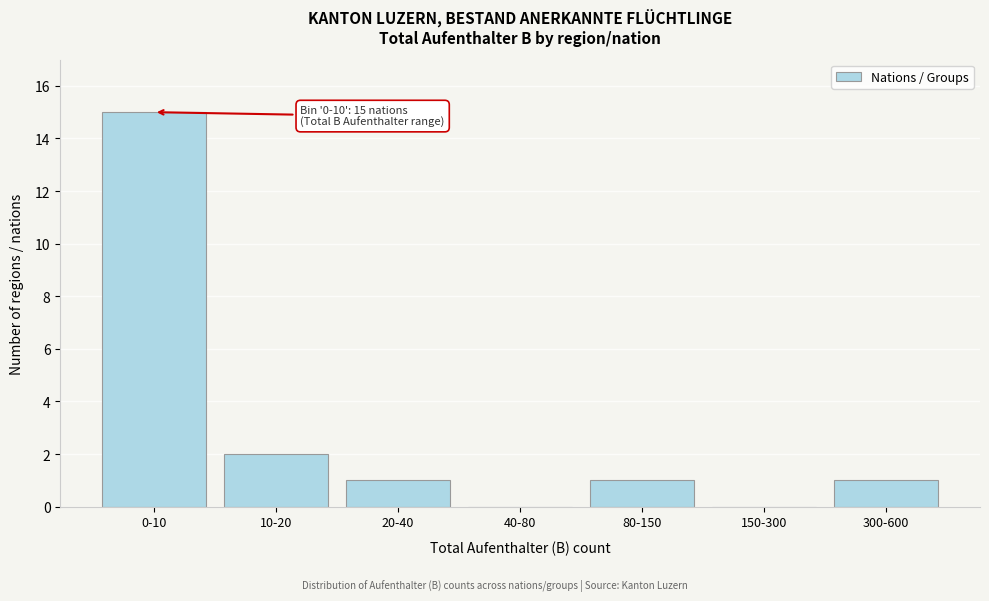

Reading left to right, transcribe all the data shown in this chart.

0-10=15	10-20=2	20-40=1	40-80=0	80-150=1	150-300=0	300-600=1